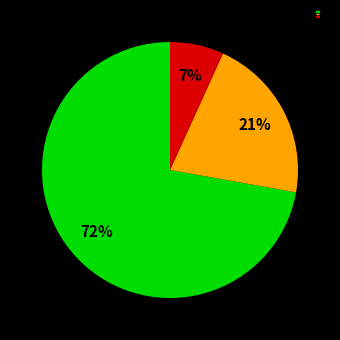

How many segments does this pie chart have?

3